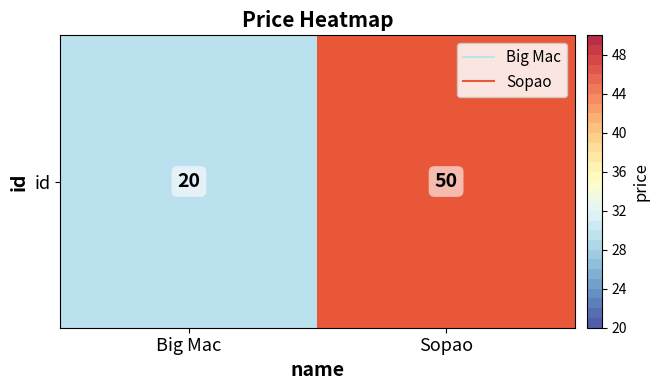

Which has a higher value, Big Mac or Sopao?

Sopao